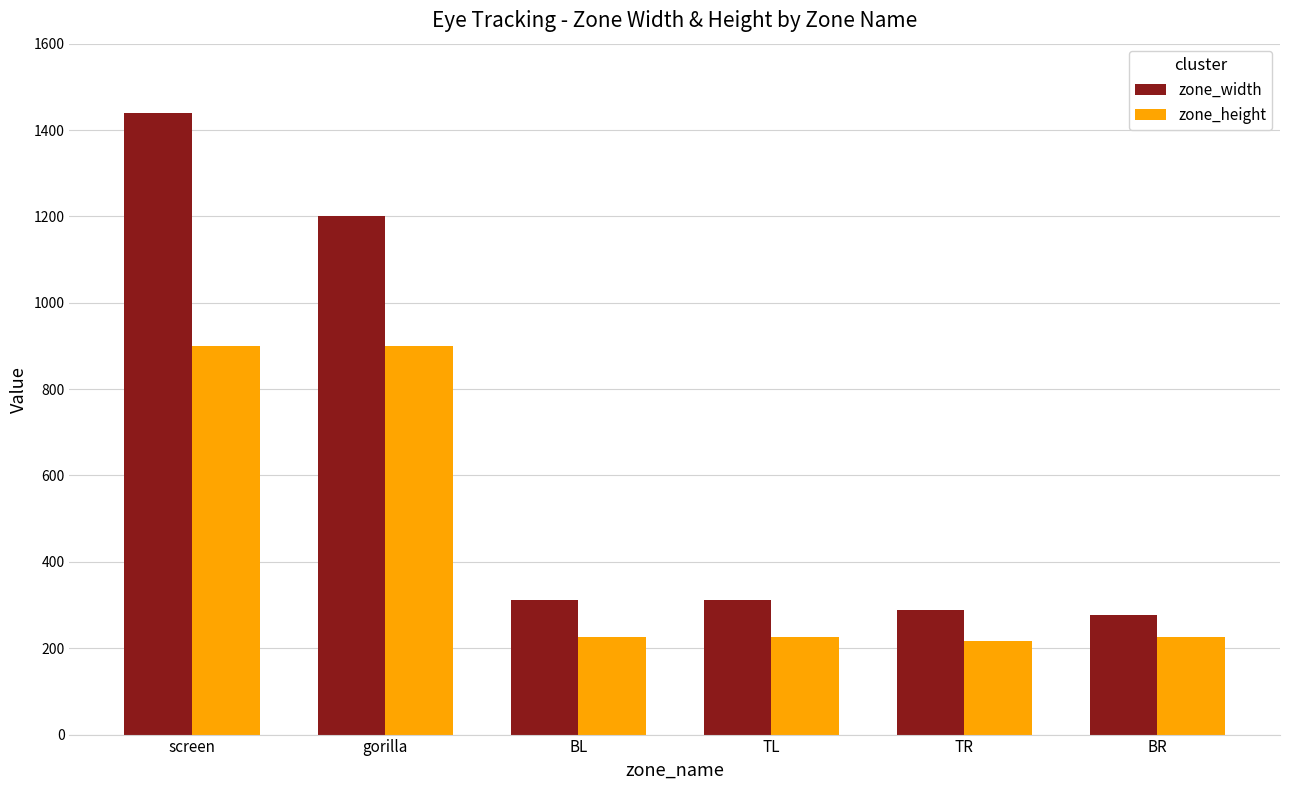

How many values in the zone_height series are below 225?

1